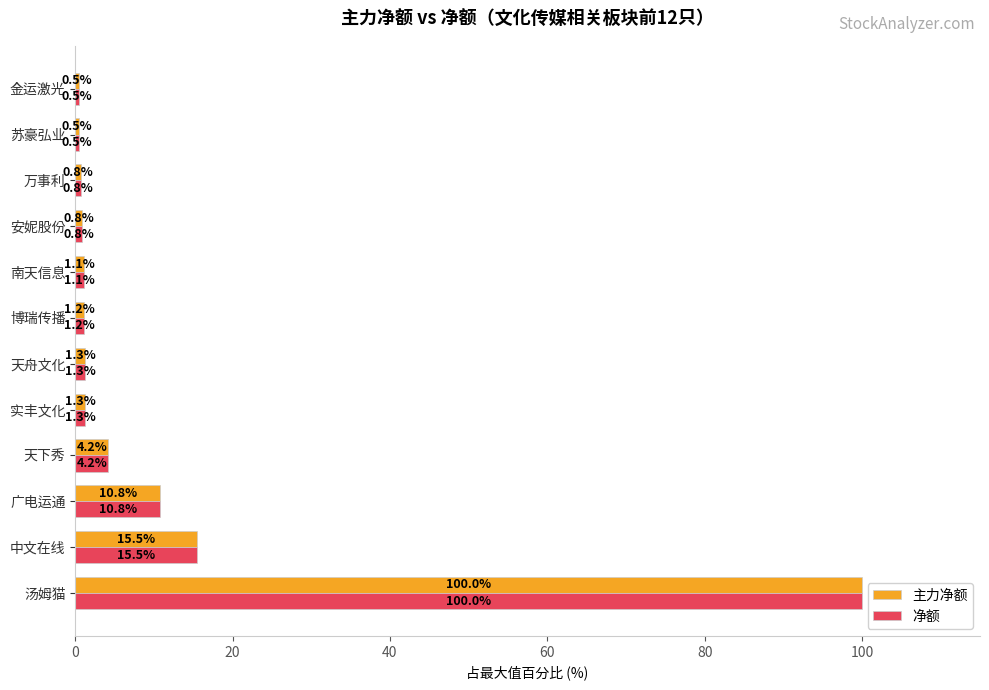

What is the minimum value for 主力净额?

0.5